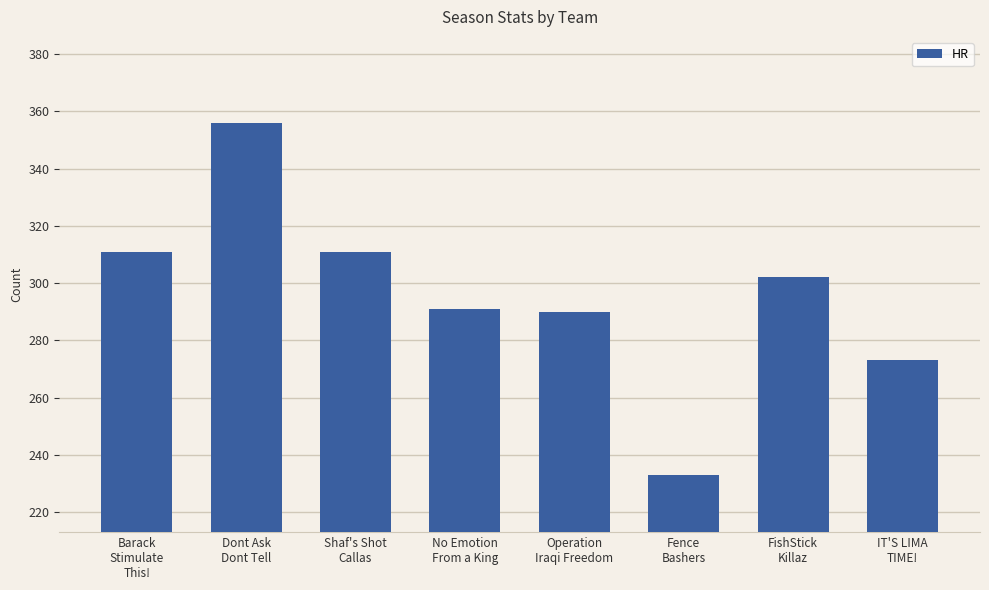

What is the maximum value shown in the chart?

356